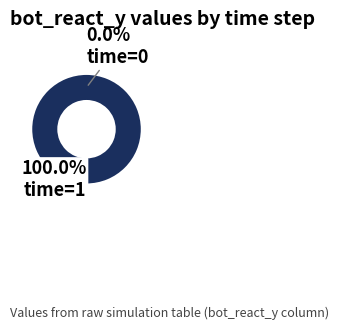

Combined, what portion of the pie is 0 and 1?

100.0%